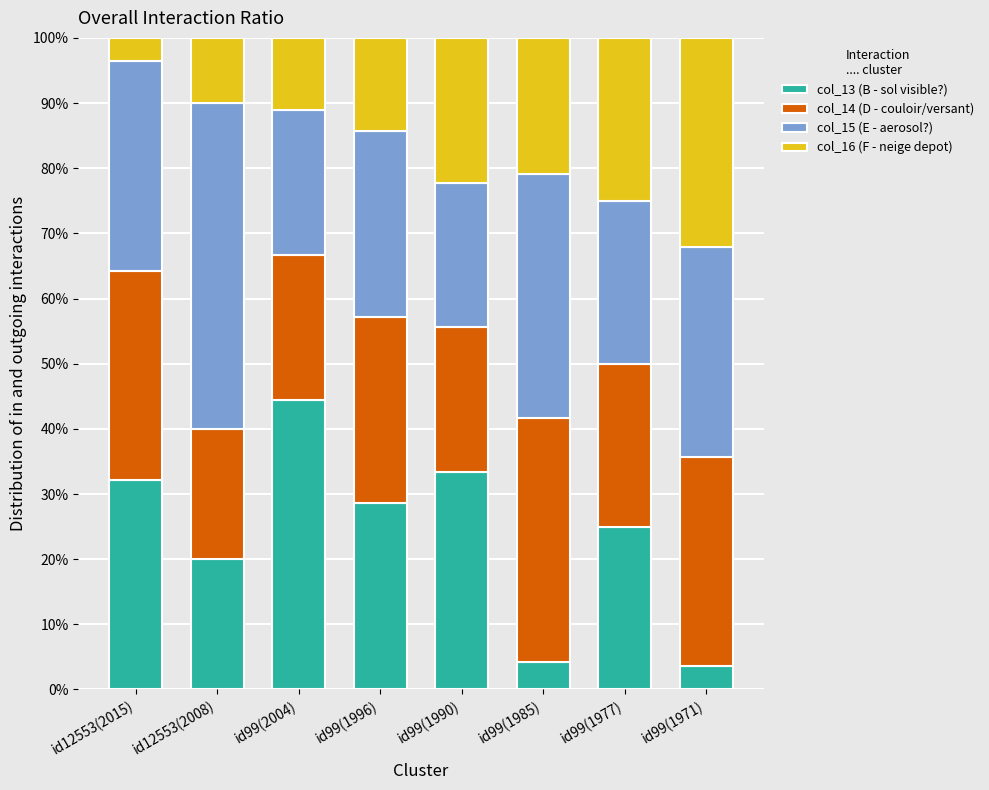

What is the total value across all series at id99(2004)?

100.0